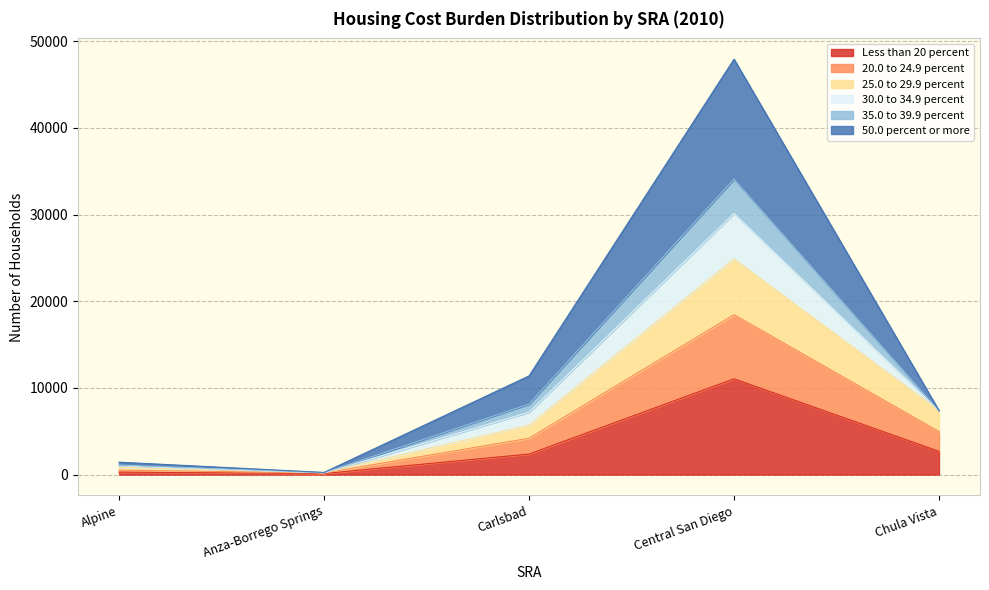

At which category is the sum across all series the highest?

Central San Diego